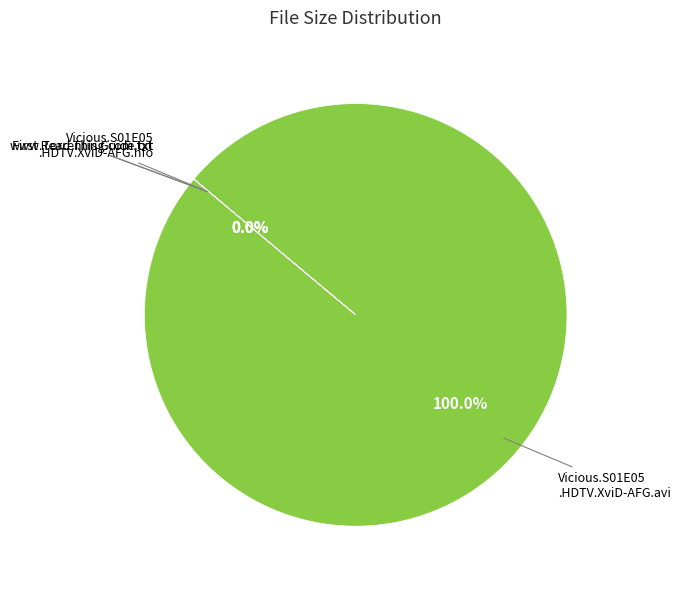

Which slice is the smallest?

First Read This Guide.txt